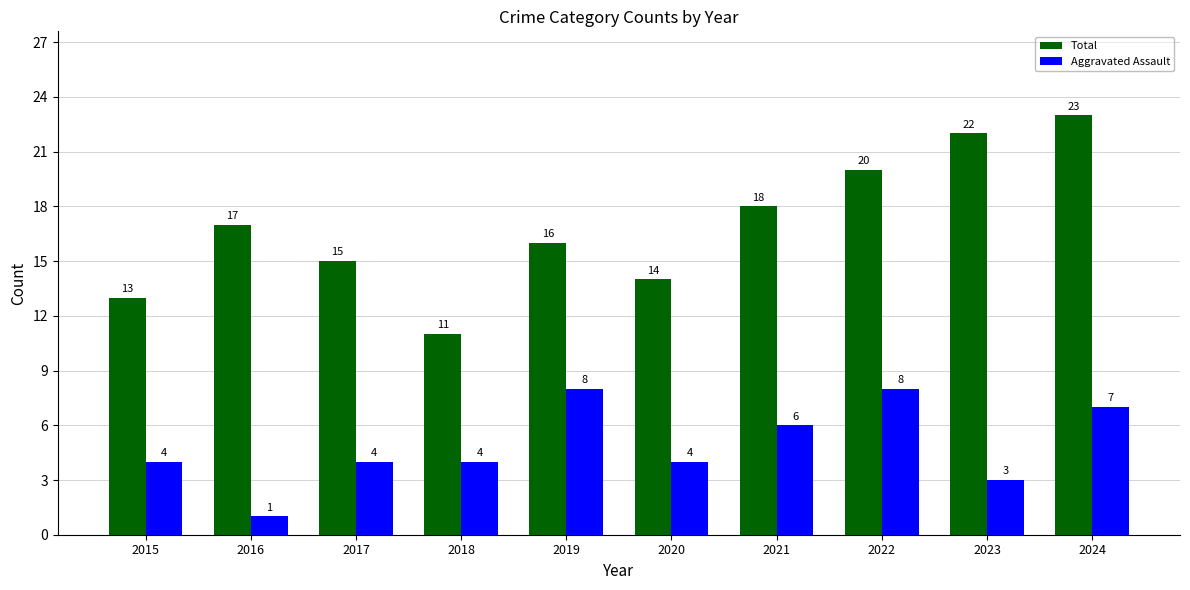

Rank the series at 2020 from highest to lowest value.

Total, Aggravated Assault